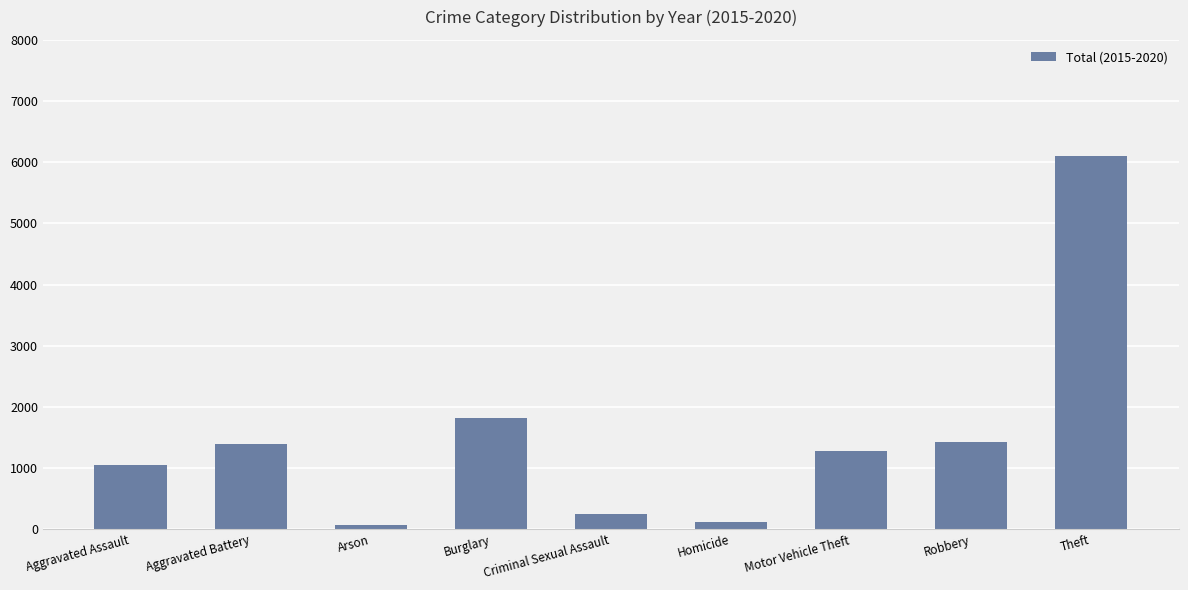

What is the difference between the second highest and second lowest values?

1688